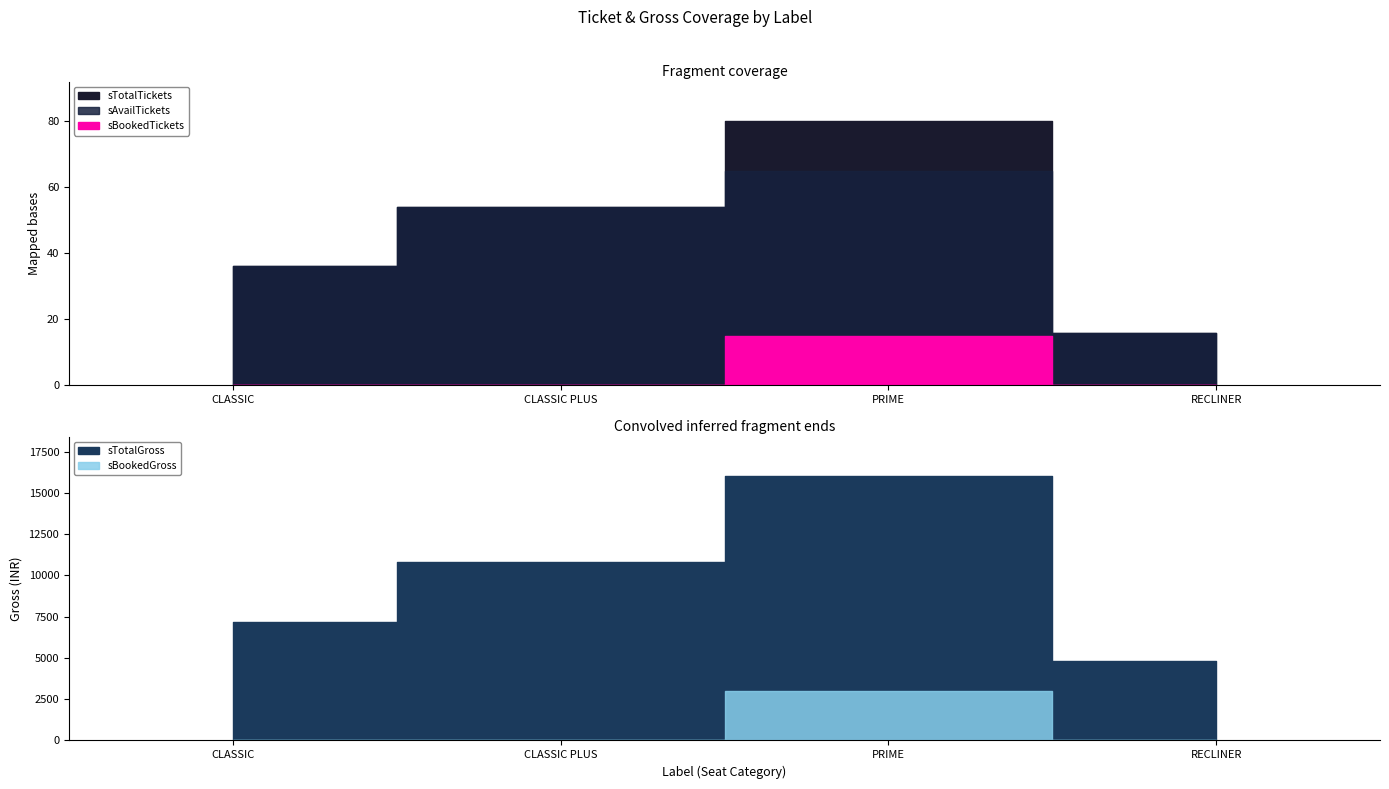

Reading left to right, extract all data points from this chart.

sAvailTickets: 36	54	65	16
sTotalTickets: 36	54	80	16
sBookedTickets: 0	0	15	0